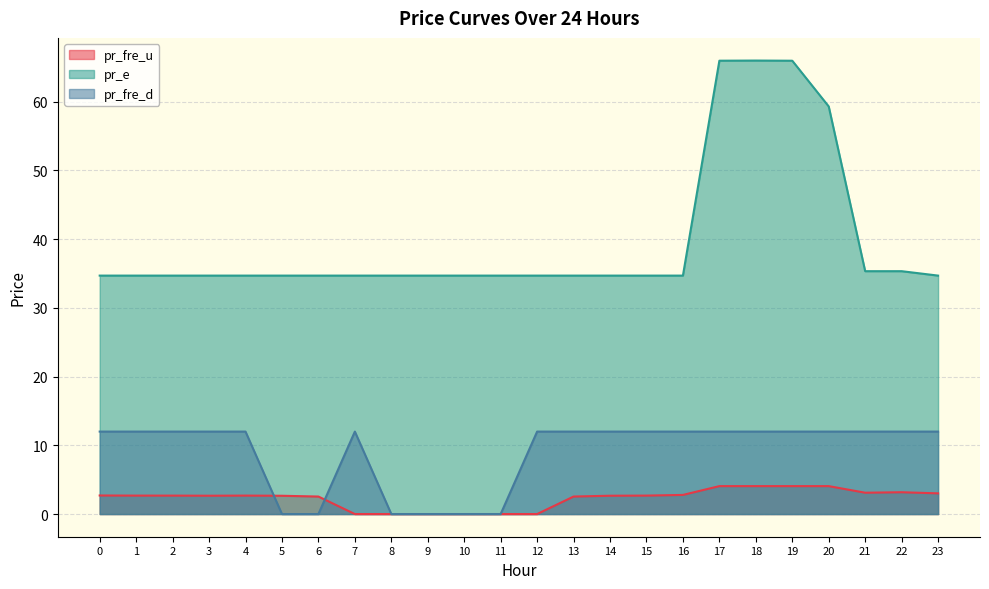

True or false: pr_e has more than 2 points higher than both neighbors.

False